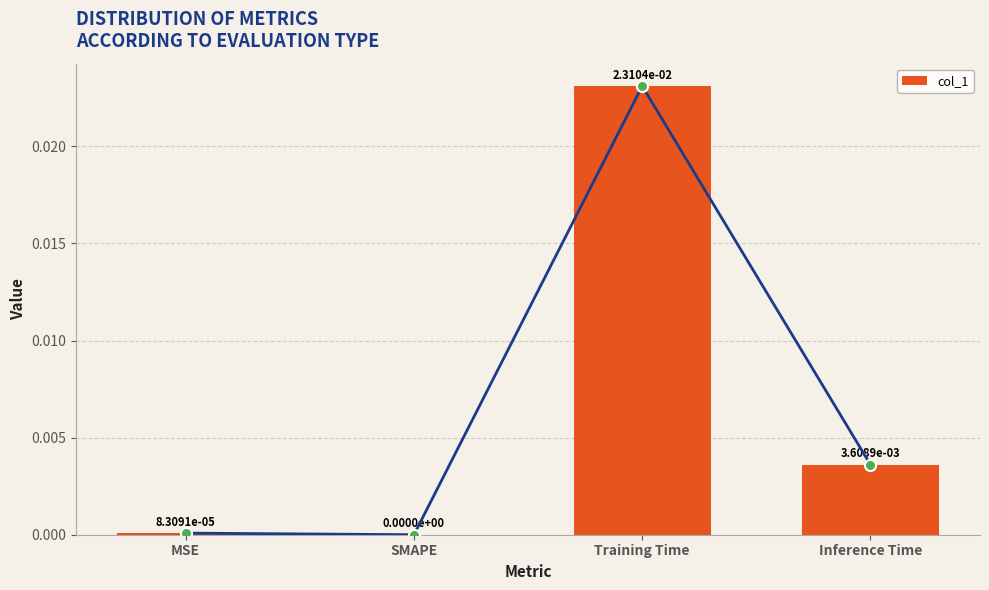

Which category has the lowest value across all series?

SMAPE